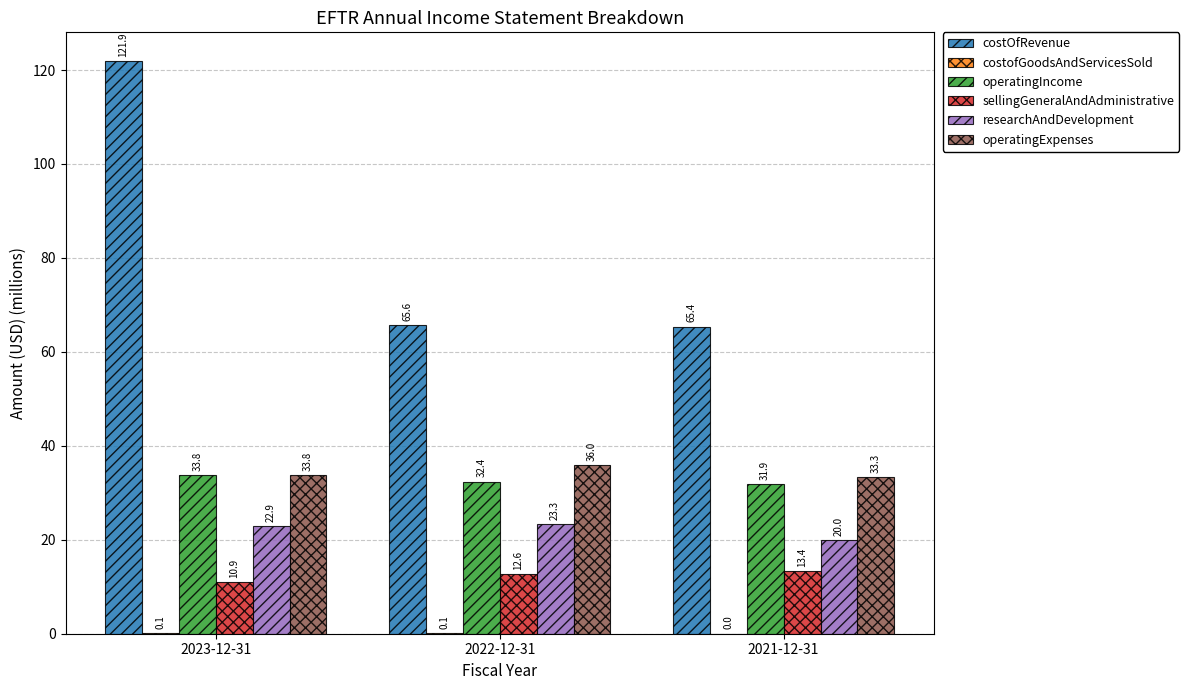

At which label is operatingIncome closest to 32?

2021-12-31